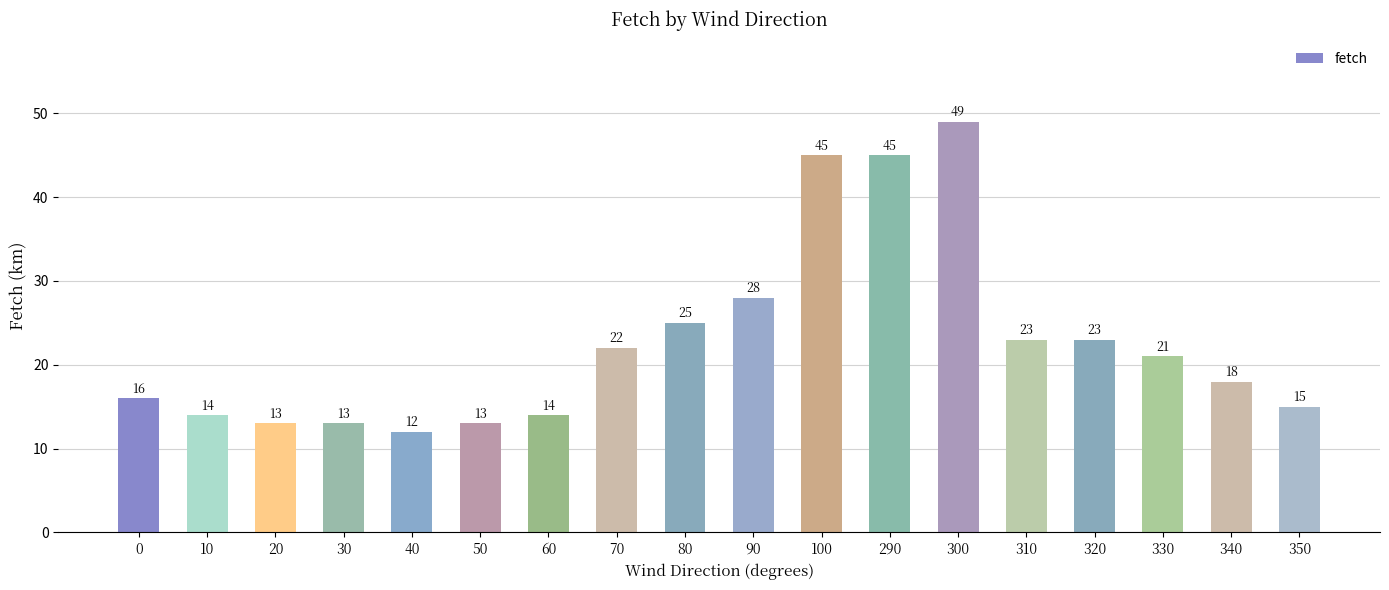

How many data points does each series have?

18